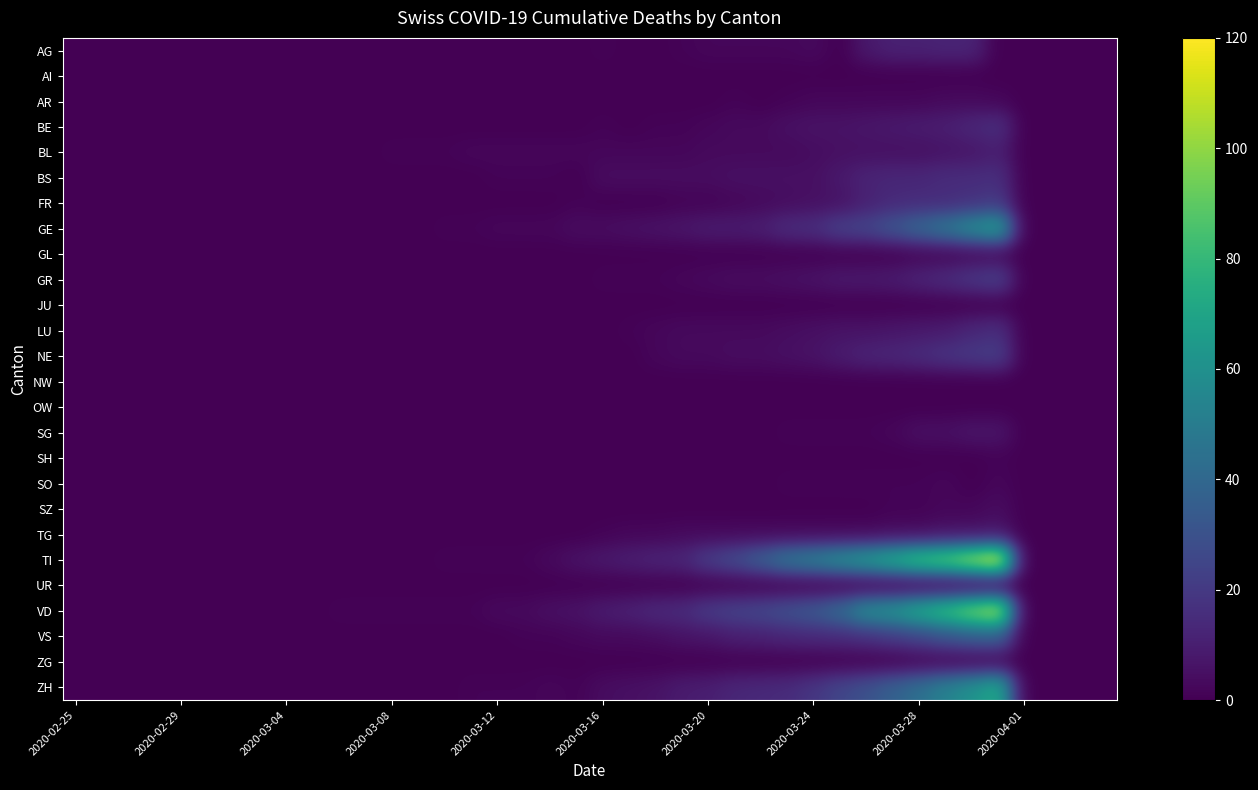

What is the greatest value displayed?

120